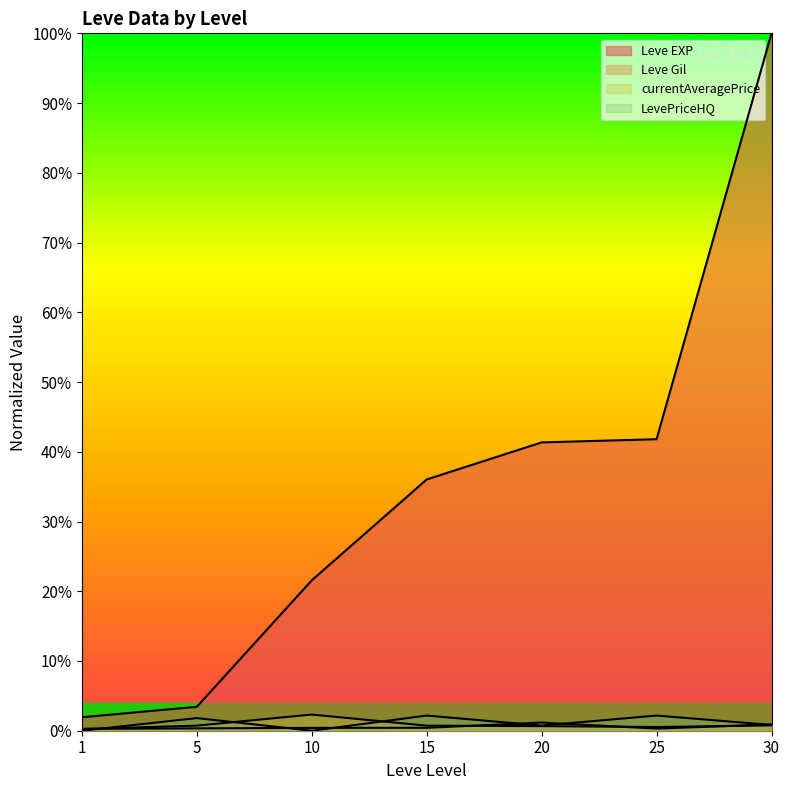

Count the currentAveragePrice values in the range 0 to 1.

7